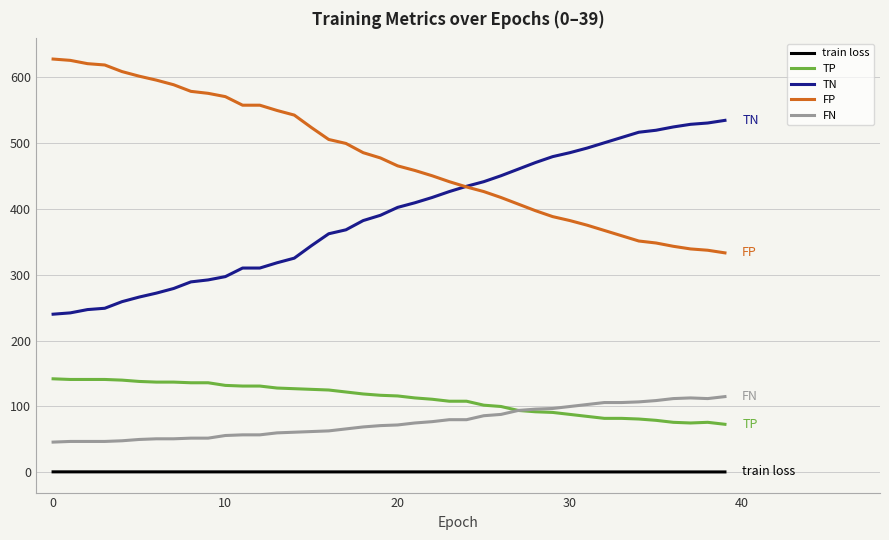

Which series has the largest total across all categories?

FP